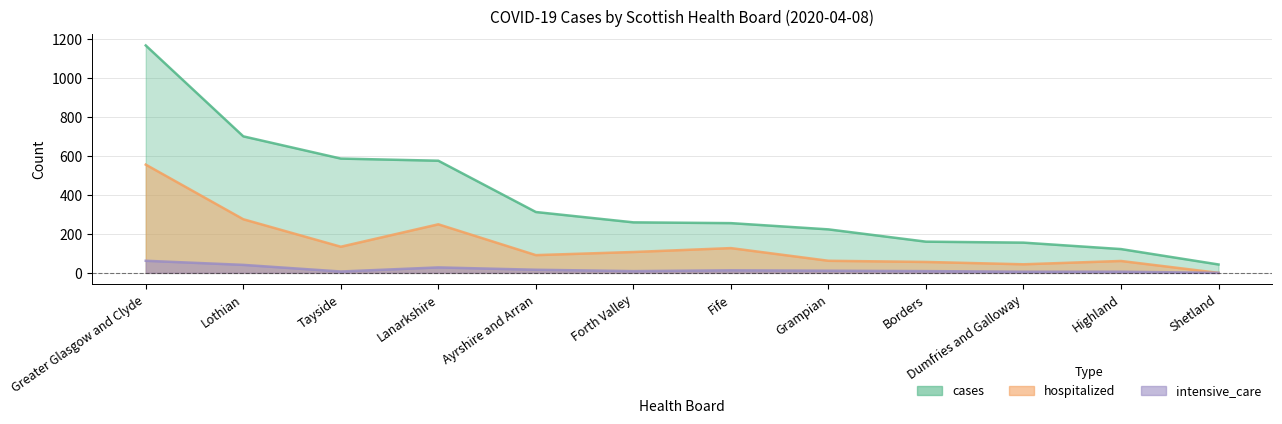

How many series are shown in this chart?

3